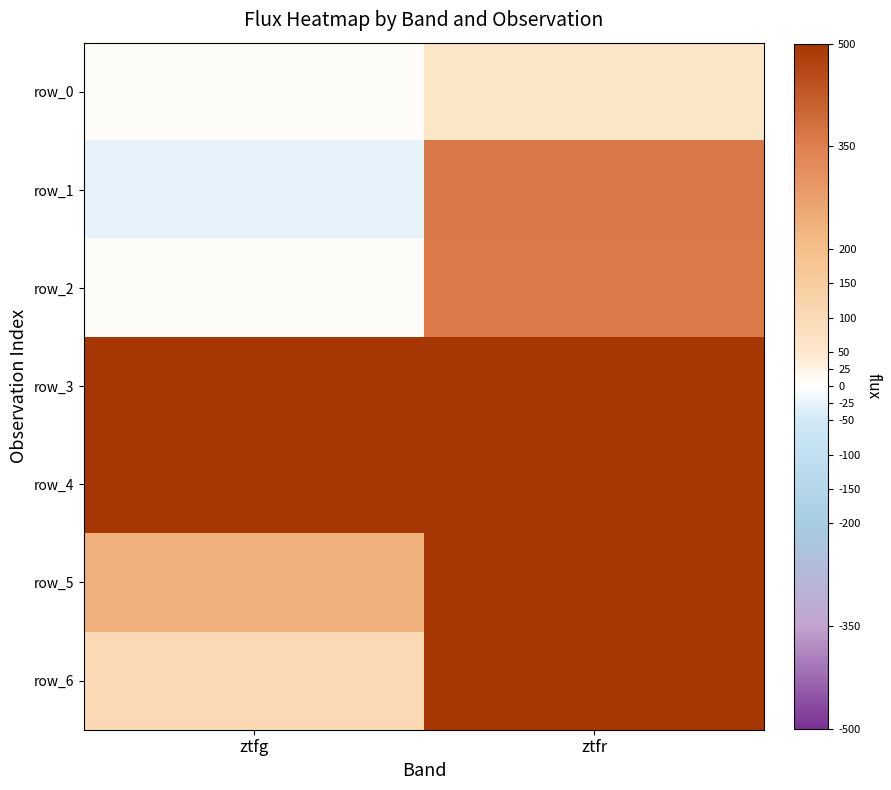

What is the total value across all series at ztfr?

4168.2